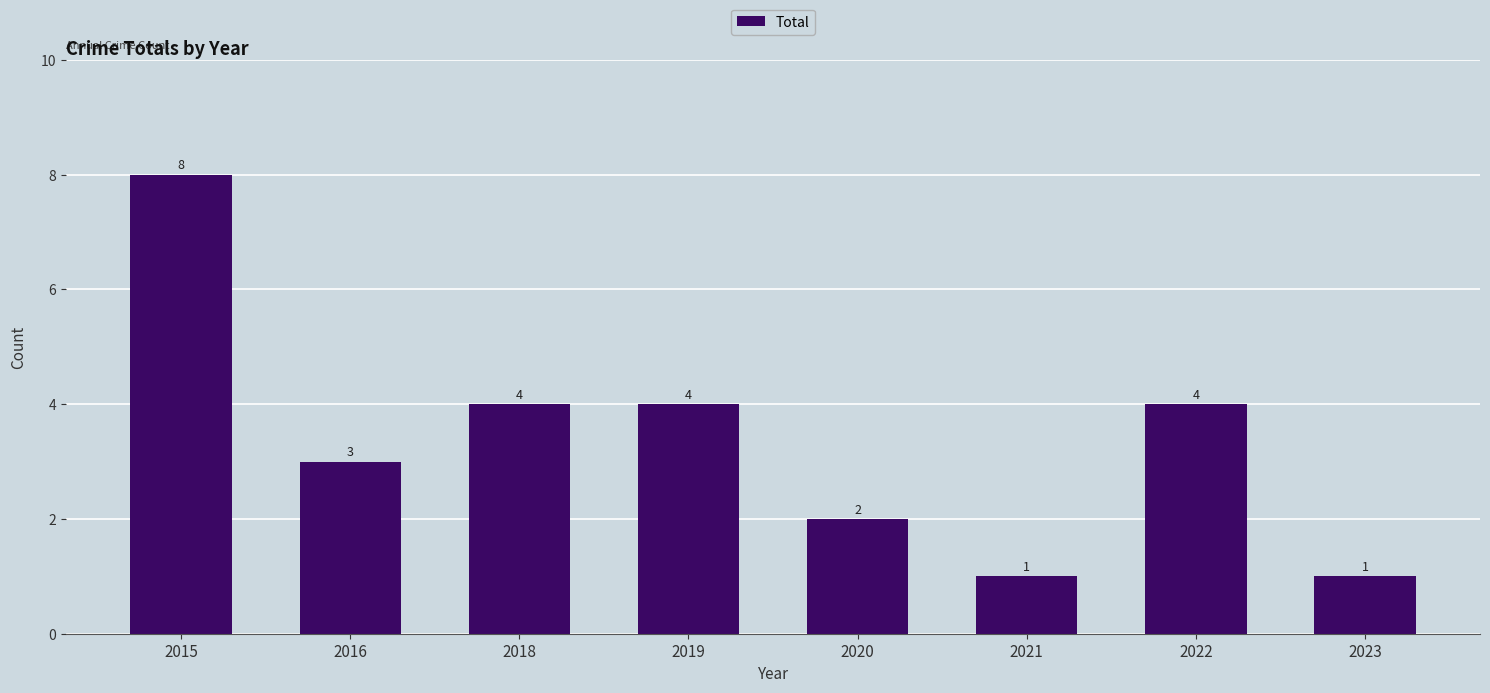

Where does the data first go above 4?

2015